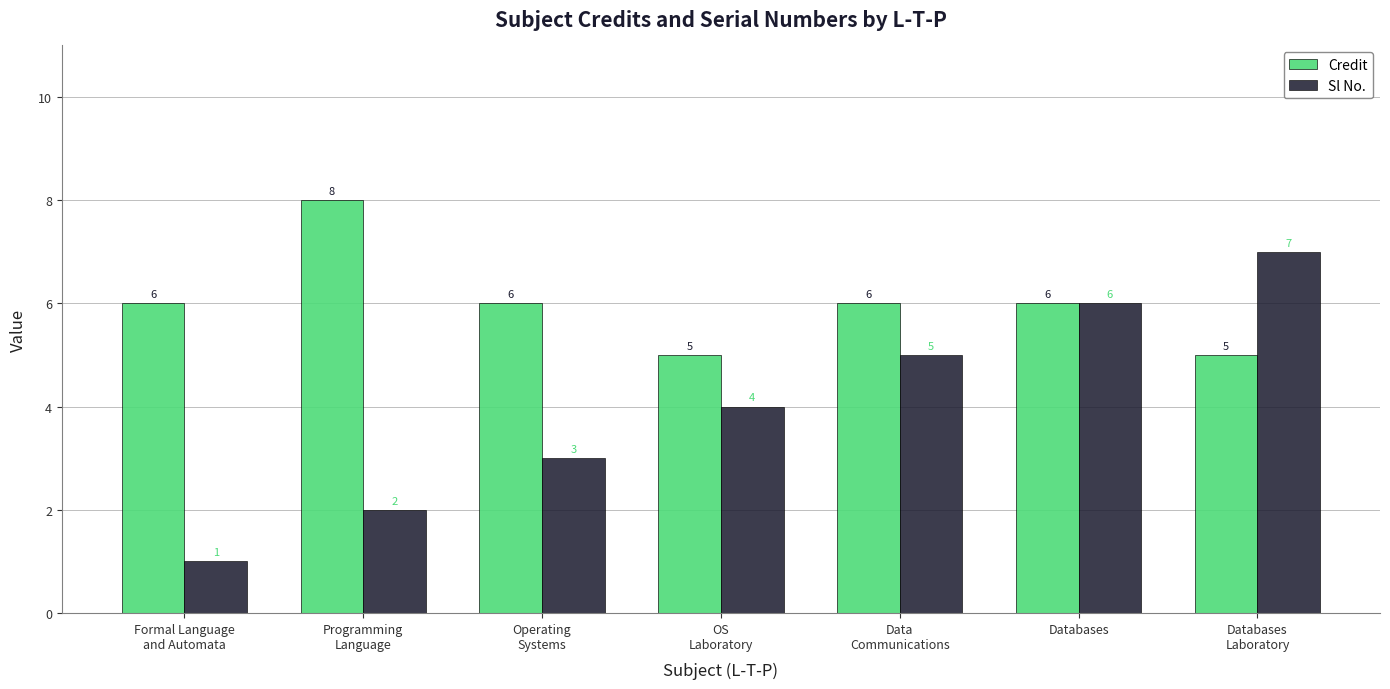

How many data points does each series have?

7